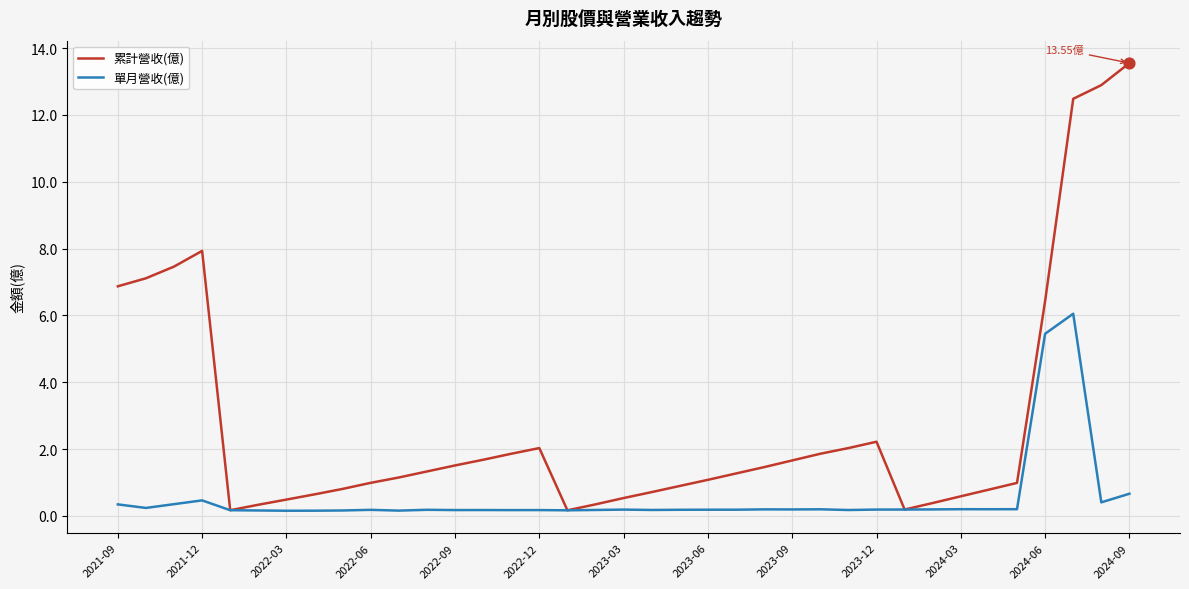

At how many categories does at least one series exceed 4?

8